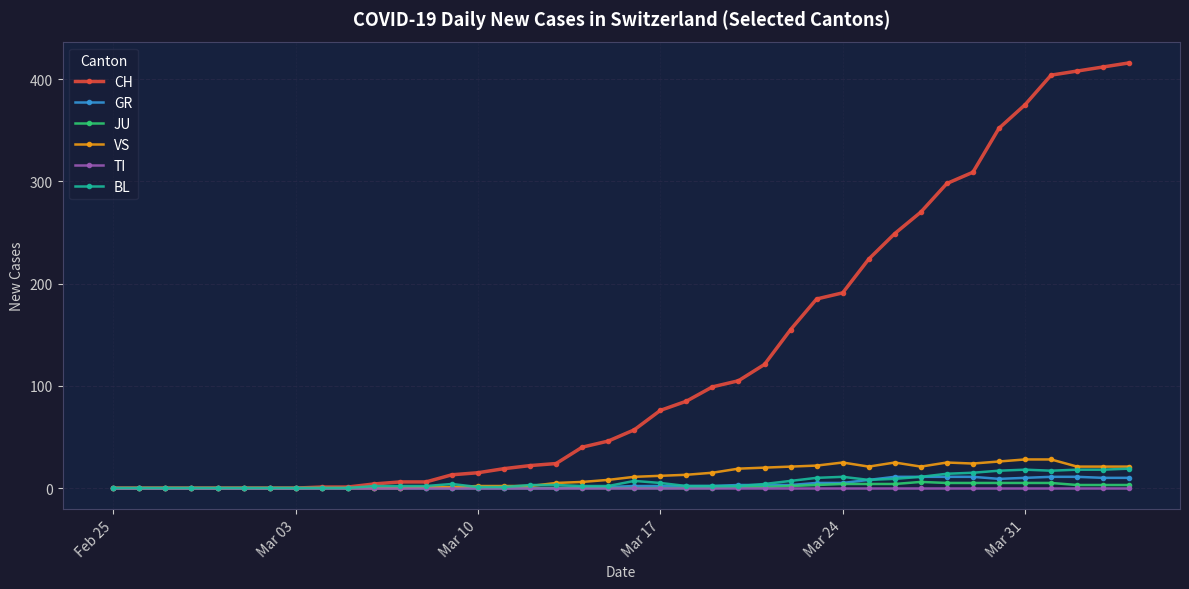

What is the value of the GR point at the 23rd from the left?

2